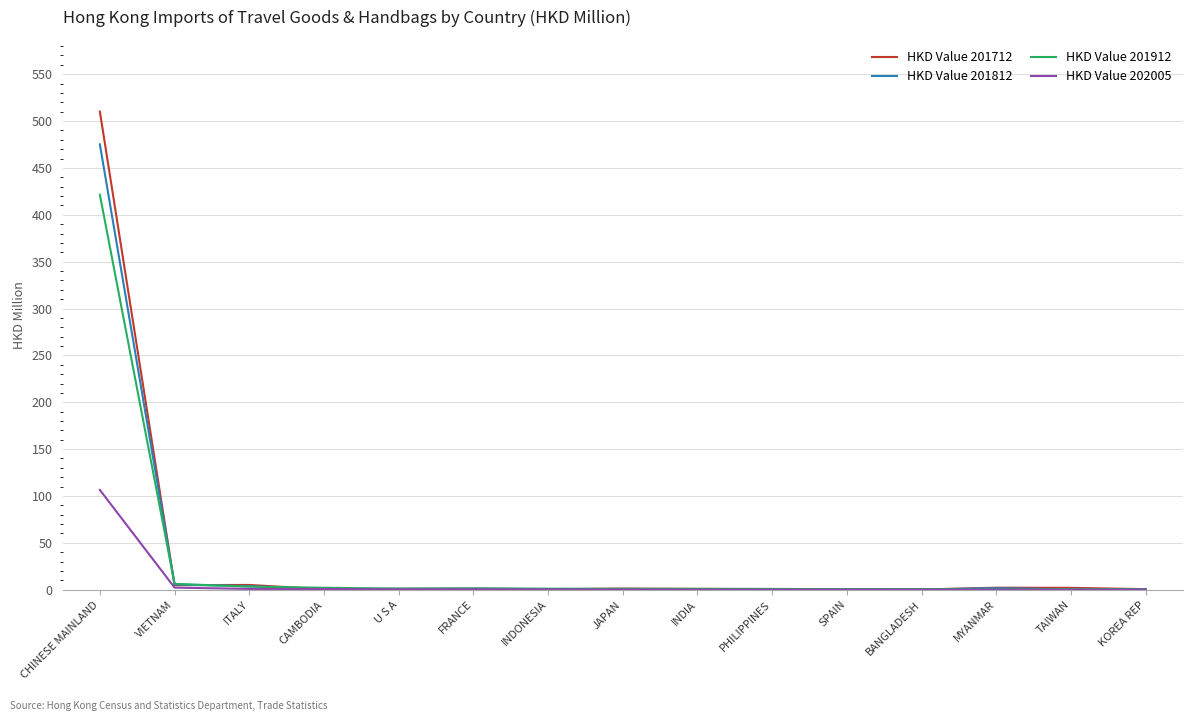

At which category is the sum across all series the highest?

CHINESE MAINLAND